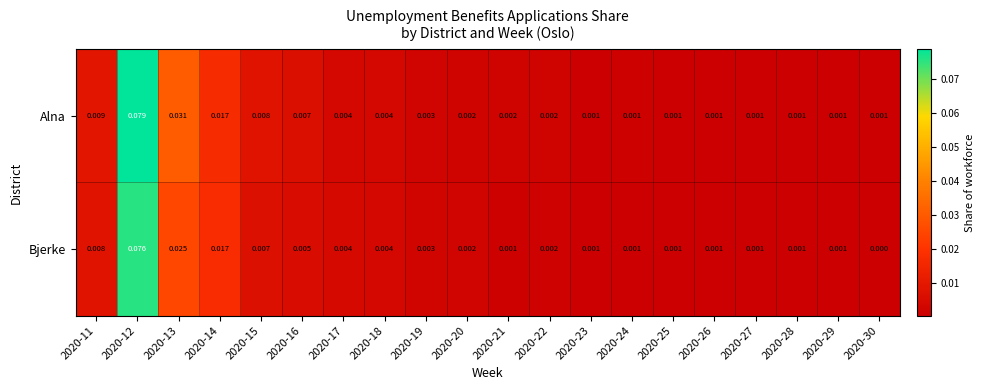

Which series has the widest spread of values?

Alna